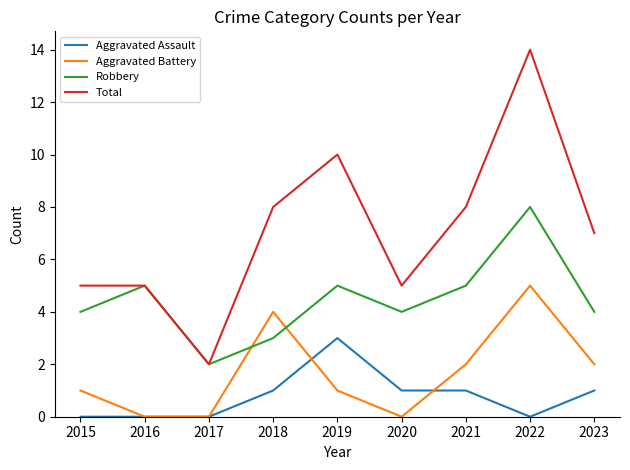

Is it true that Aggravated Assault equals 2 at 2015?

False